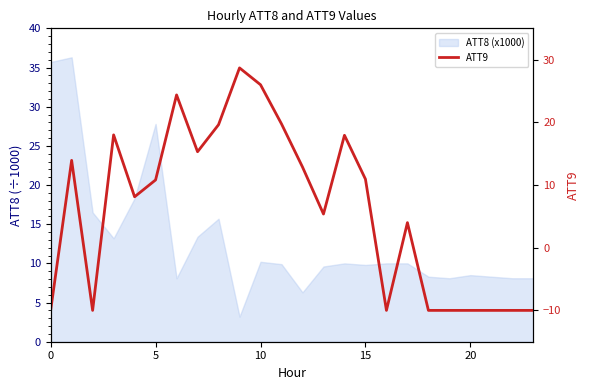

Which label corresponds to the largest value in the chart?

9